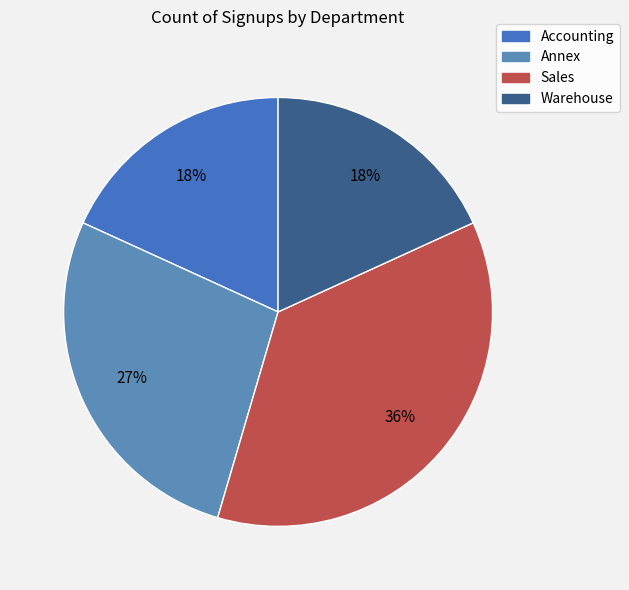

Is there a majority slice in this chart?

No